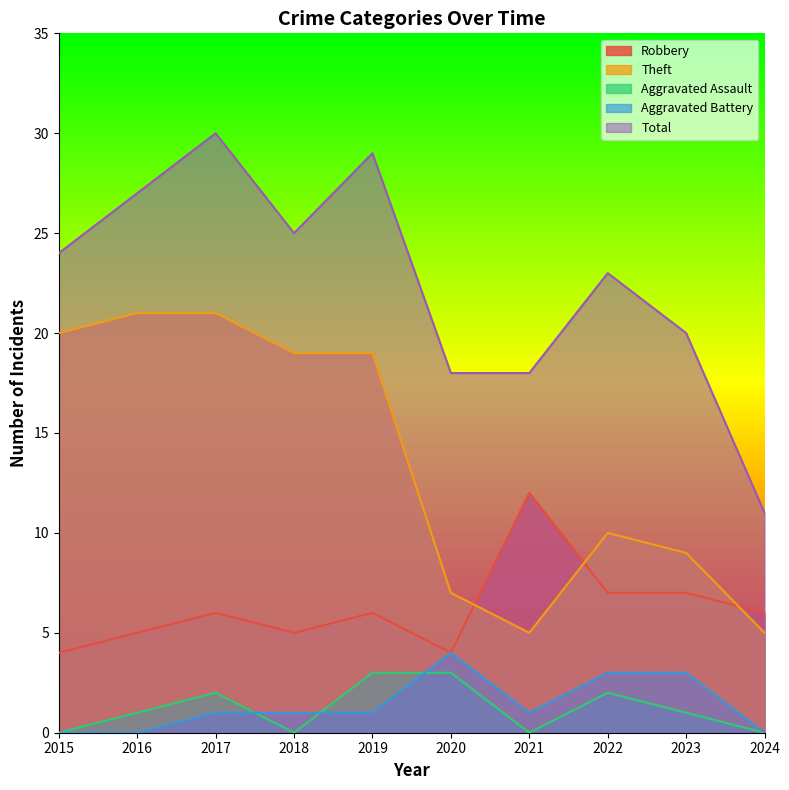

True or false: Theft and Total intersect in this chart.

False